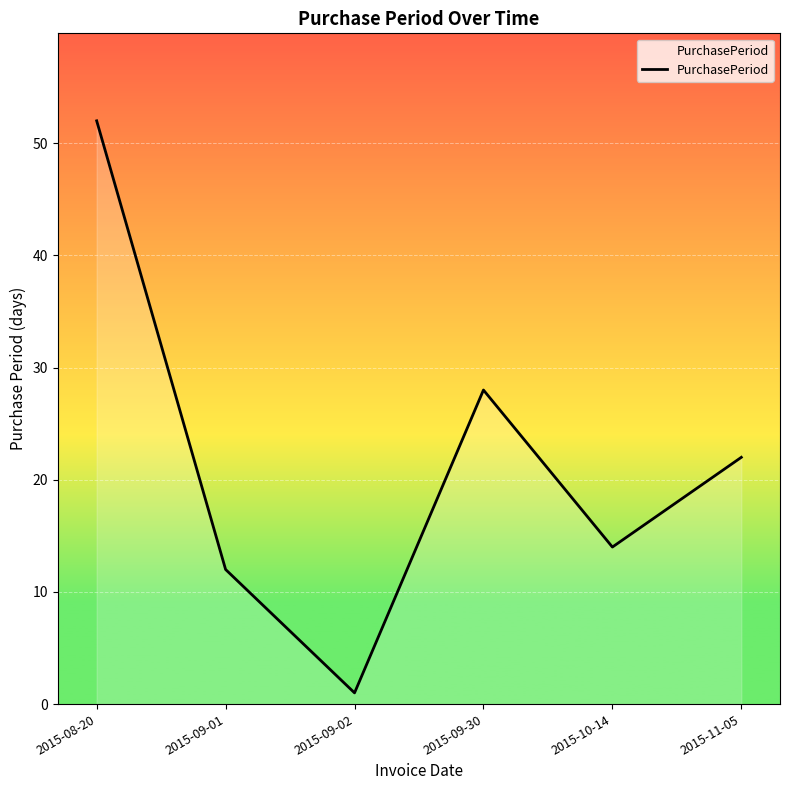

Count the number of data series in this chart.

1